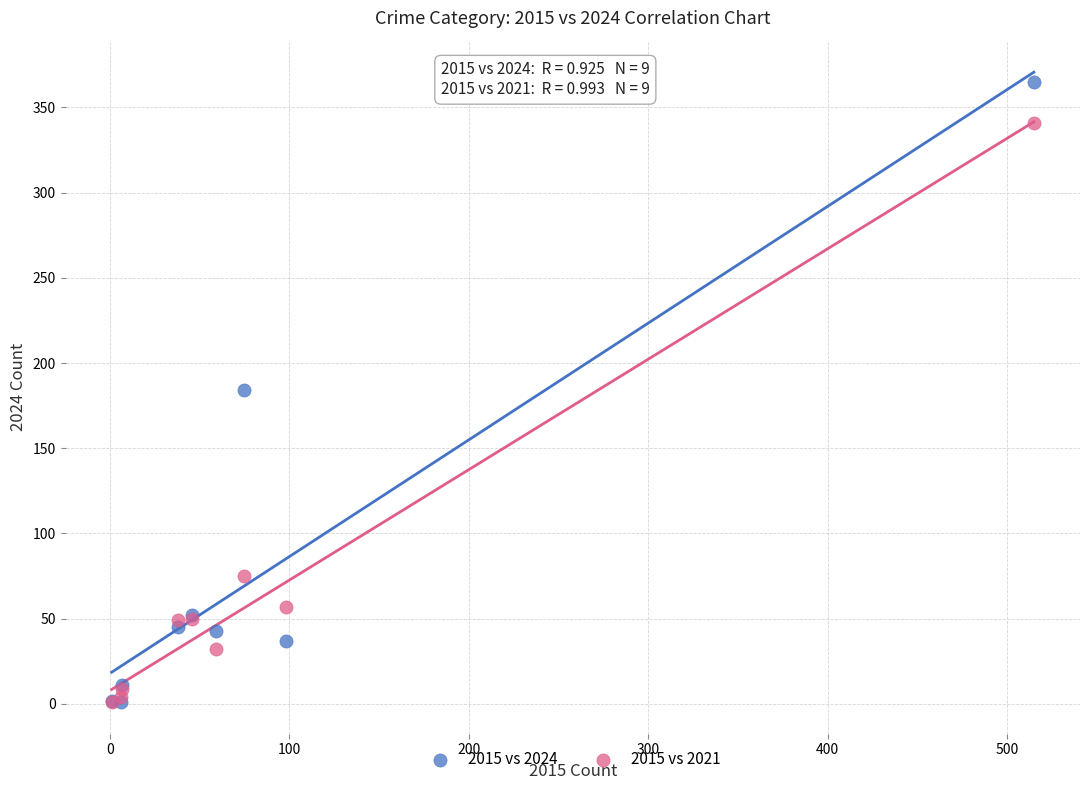

In the 2015 vs 2021 series, what Y value is closest to 171?

75